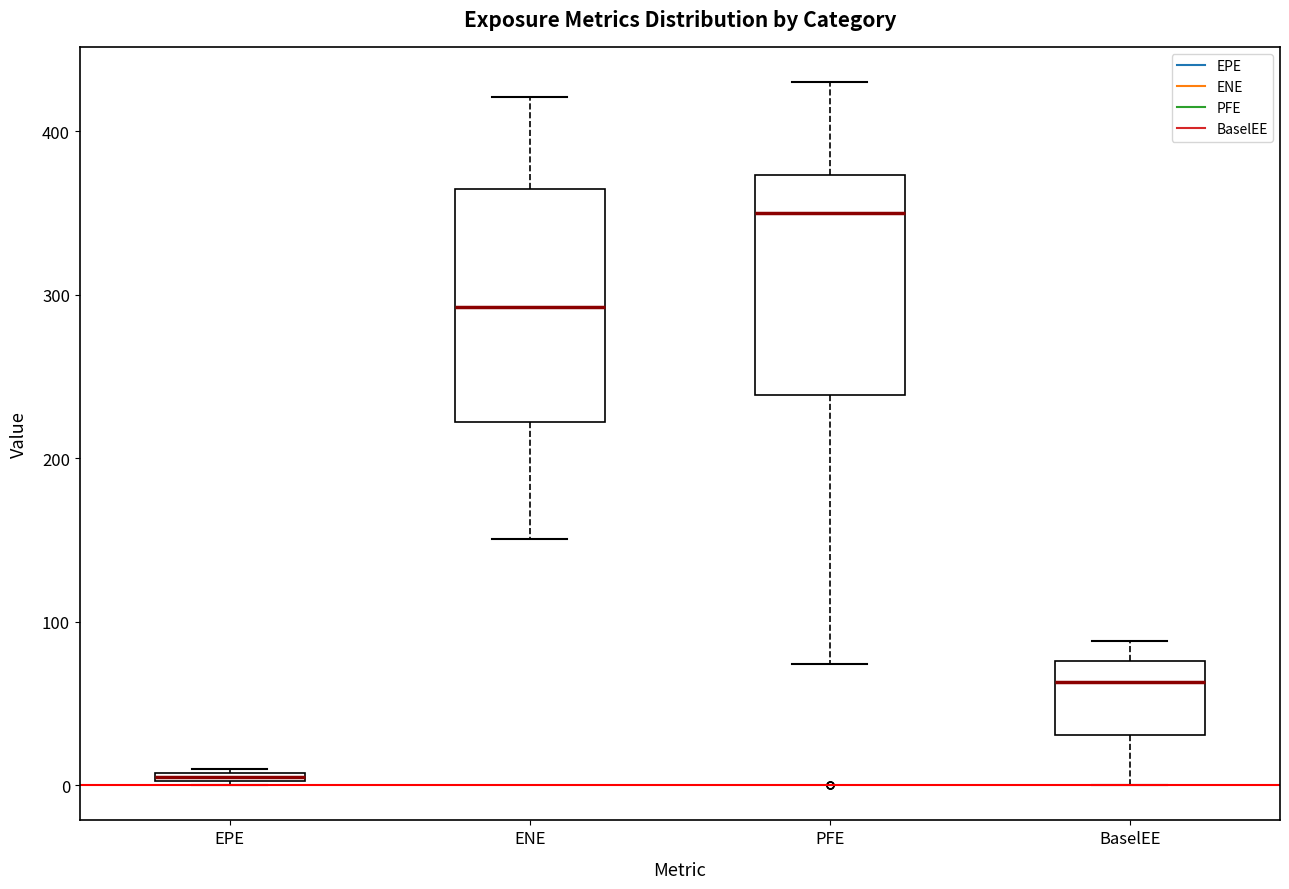

Where is the upper edge of the box for EPE on the y-axis? The values are not printed on the chart, so give them approximately, as read against the axis.

10